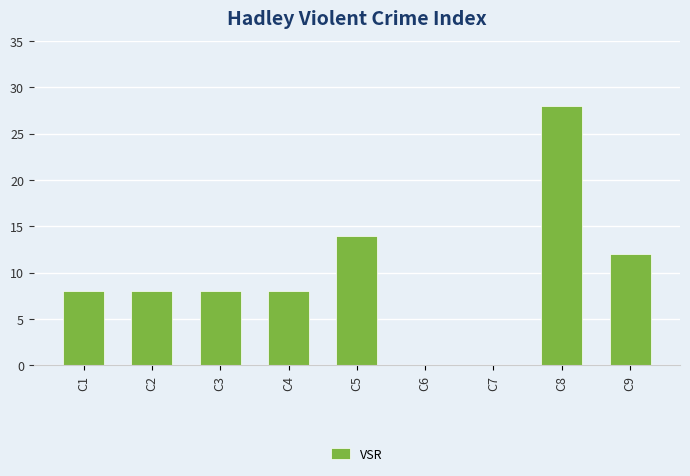

Which has a higher value, C4 or C6?

C4